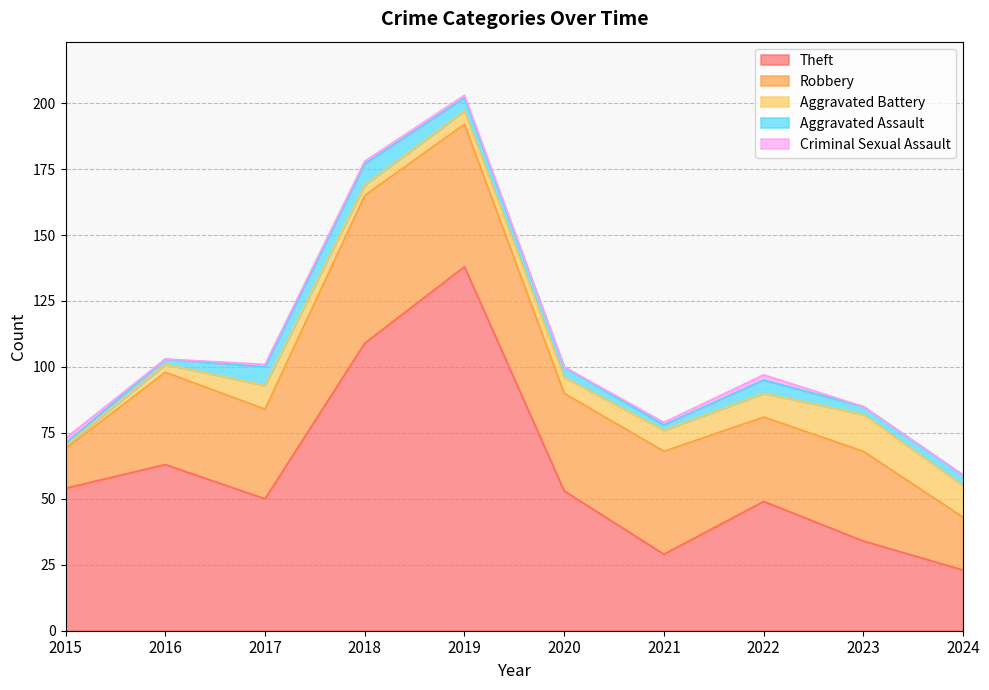

At which category does the chart reach its peak across all series?

2019